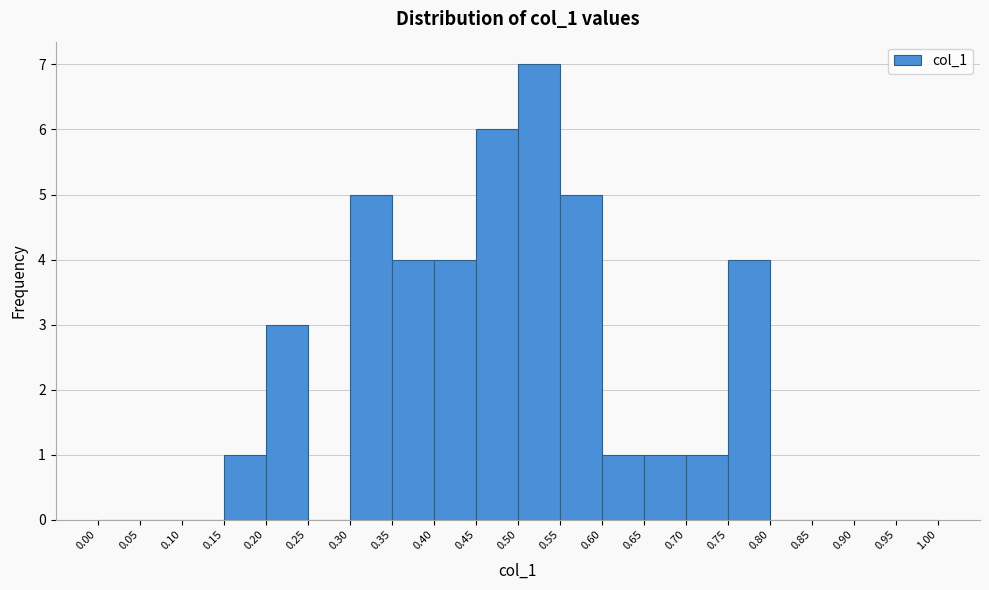

How tall is the bar that spans 0.40 to 0.45 on the x-axis? The values are not printed on the chart, so give them approximately, as read against the axis.

4